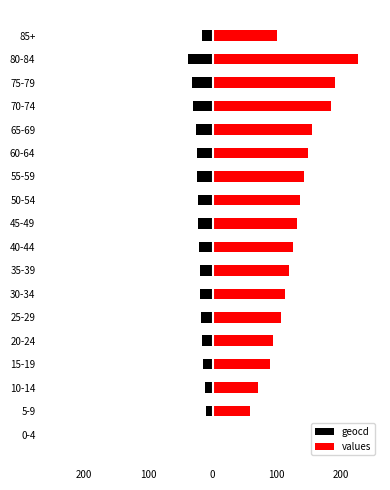

What is the value of the geocd bar at the 17th from the left?

-38